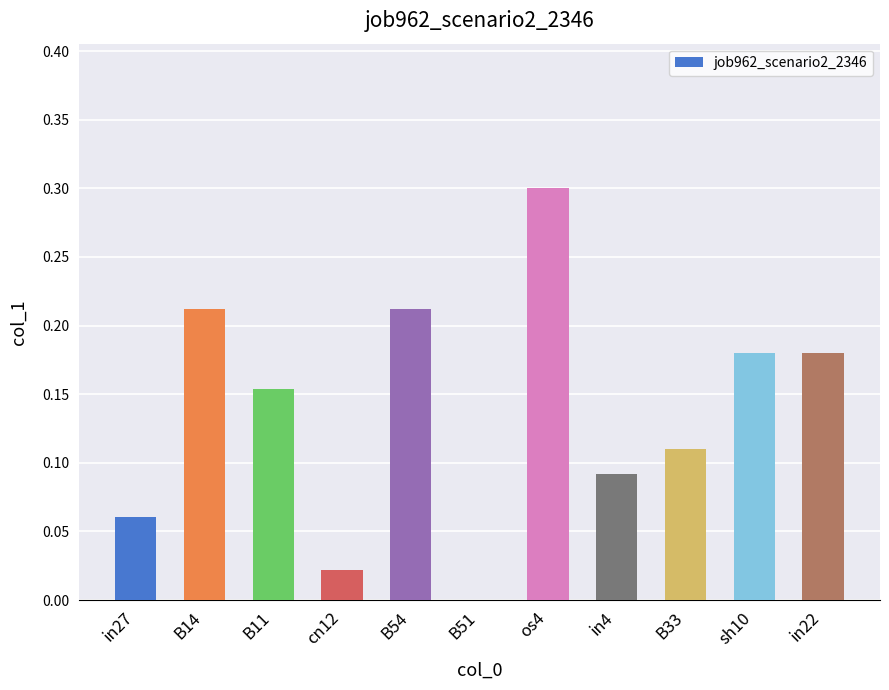

What is the greatest value displayed?

0.3